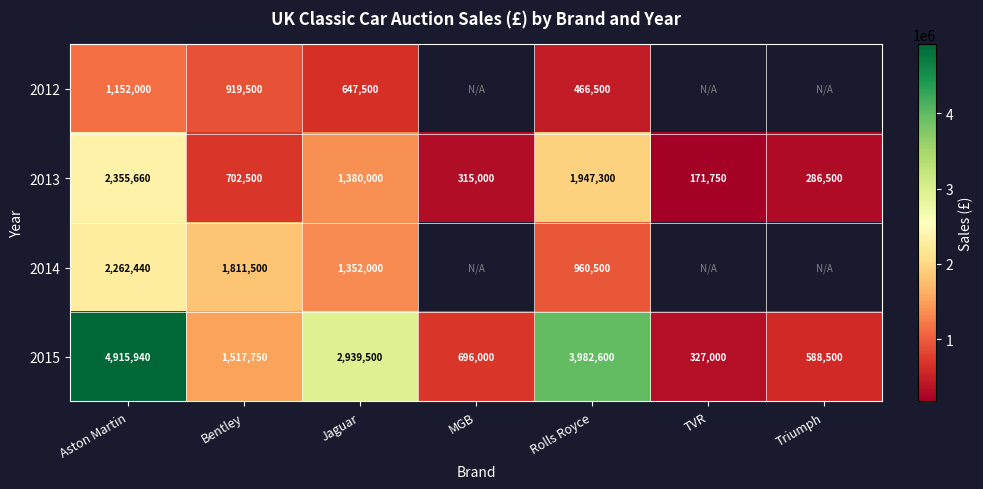

Rank the categories by 2013 value from highest to lowest.

Aston Martin, Rolls Royce, Jaguar, Bentley, MGB, Triumph, TVR